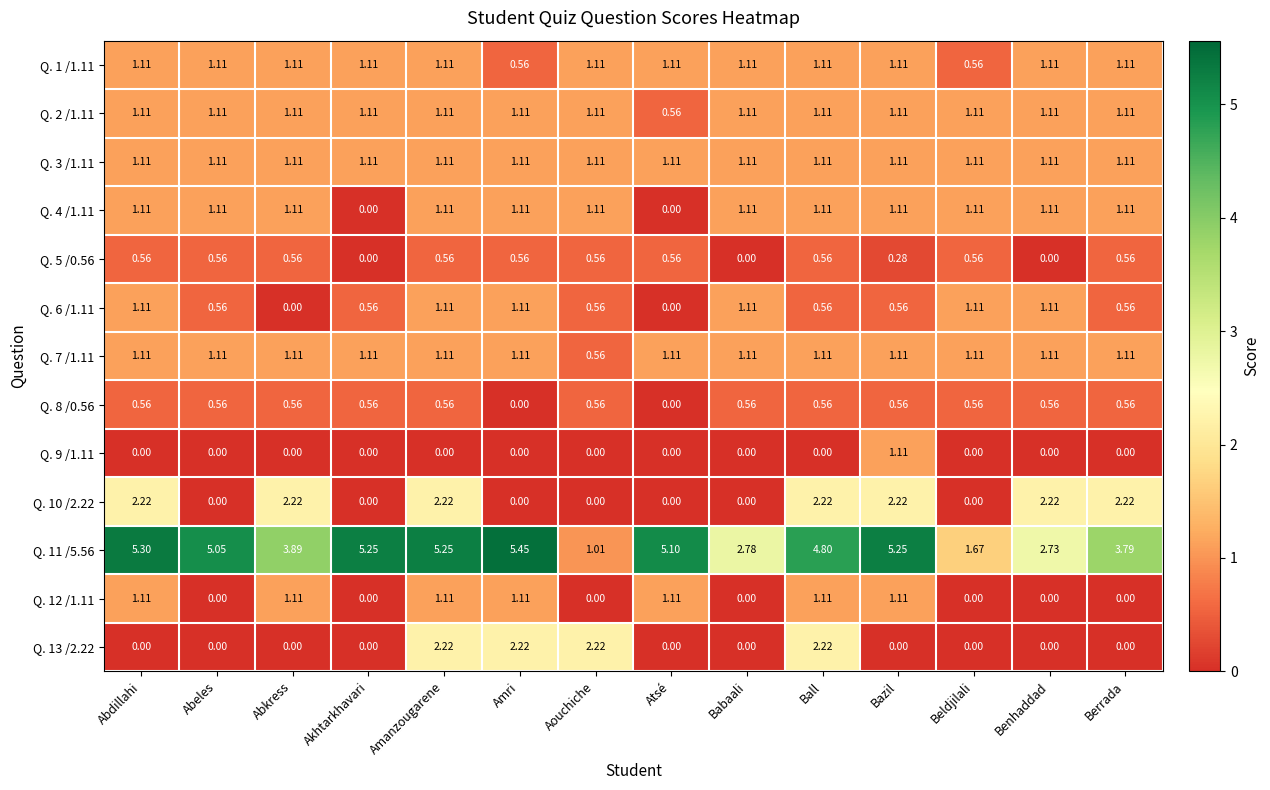

At which label does Q. 11 /5.56 first exceed 5?

Abdillahi